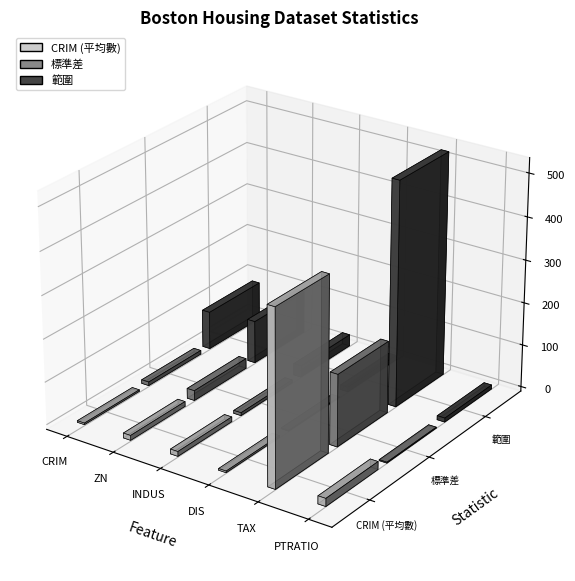

What is the difference between the 標準差 values at DIS and CRIM?

6.5